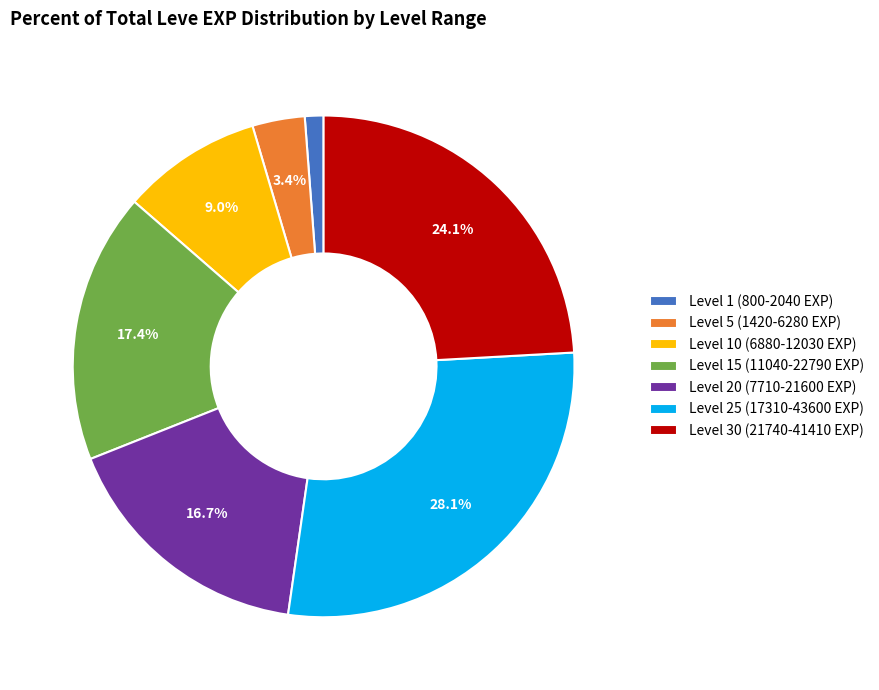

Combined, do Level 20 (7710-21600 EXP) and Level 1 (800-2040 EXP) account for over 50%?

No